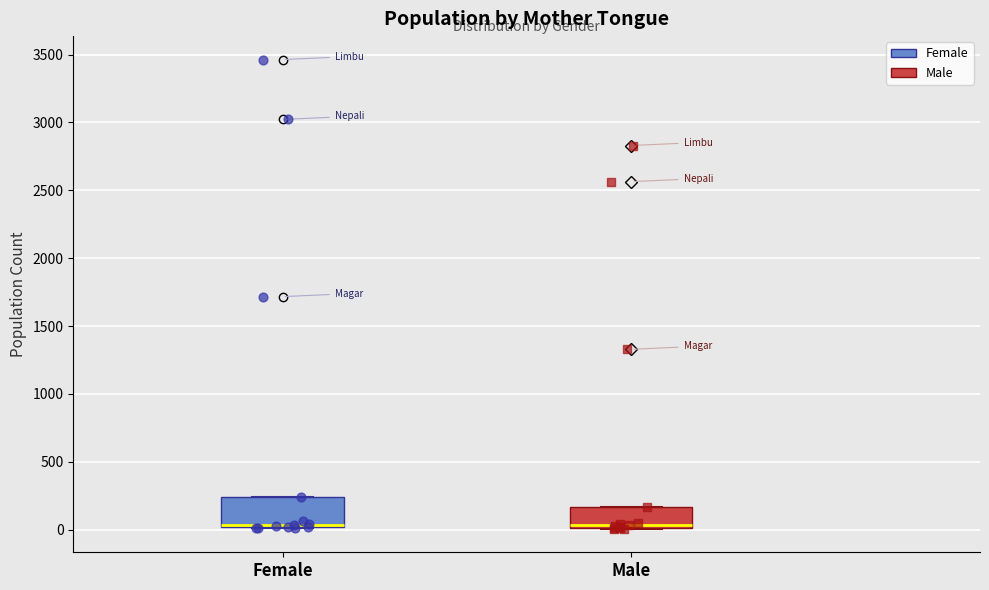

Comparing the boxes themselves (not the whiskers), which one is the tallest?

Female